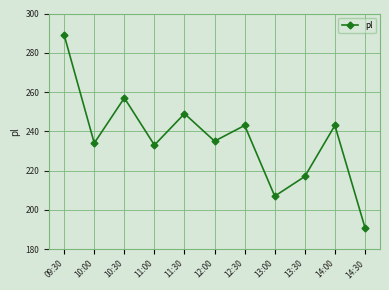

Reading left to right, transcribe all the data shown in this chart.

289	234	257	233	249	235	243	207	217	243	191